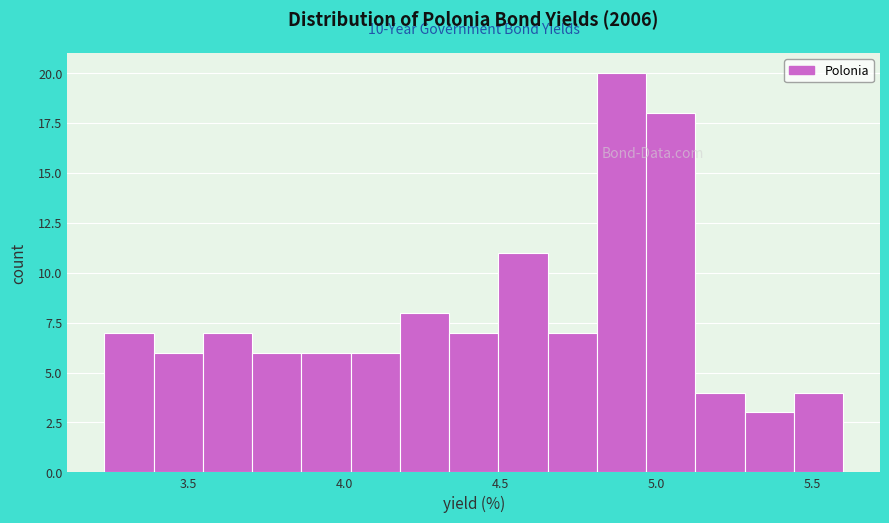

Around what value on the x-axis is the tallest bar? Give the approximate position of its centre, as read against the axis.

4.90